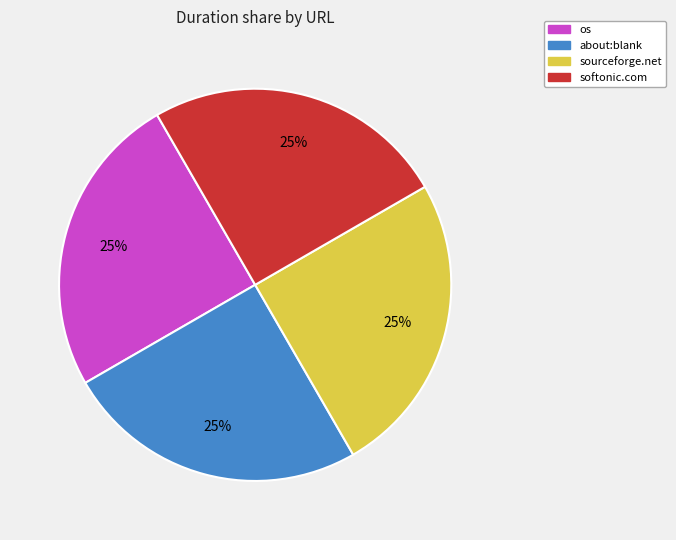

Does any single category account for the majority?

No